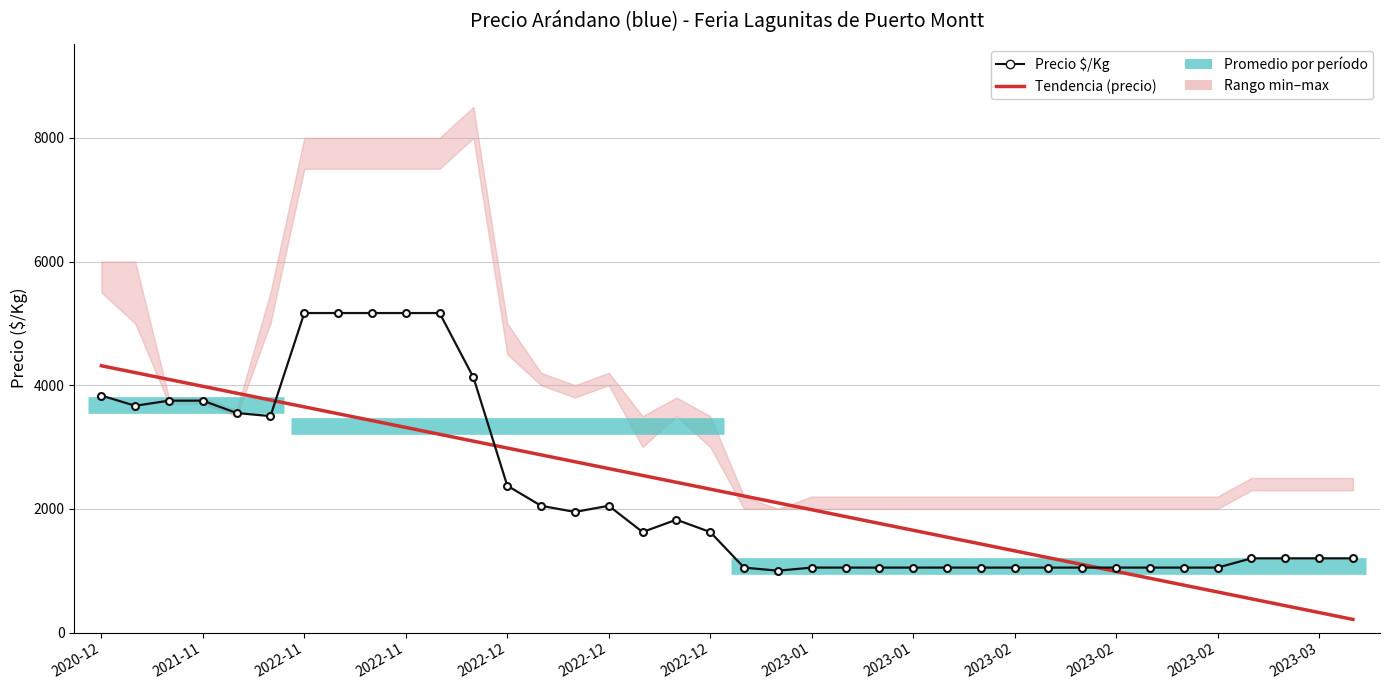

Reading left to right, transcribe all the data shown in this chart.

Precio $/Kg: 3833.0	3667.0	3750.0	3750.0	3550.0	3500.0	5167.0	5167.0	5167.0	5167.0	5167.0	4125.0	2375.0	2050.0	1950.0	2050.0	1625.0	1825.0	1625.0	1050.0	1000.0	1050.0	1050.0	1050.0	1050.0	1050.0	1050.0	1050.0	1050.0	1050.0	1050.0	1050.0	1050.0	1050.0	1200.0	1200.0	1200.0	1200.0
Tendencia (precio): 4314.6	4203.7	4092.8	3982.0	3871.1	3760.2	3649.3	3538.5	3427.6	3316.7	3205.8	3095.0	2984.1	2873.2	2762.4	2651.5	2540.6	2429.7	2318.9	2208.0	2097.1	1986.2	1875.4	1764.5	1653.6	1542.7	1431.9	1321.0	1210.1	1099.2	988.4	877.5	766.6	655.8	544.9	434.0	323.1	212.3
Precio mínimo: 5500.0	5000.0	3700.0	3700.0	3500.0	5000.0	7500.0	7500.0	7500.0	7500.0	7500.0	8000.0	4500.0	4000.0	3800.0	4000.0	3000.0	3500.0	3000.0	2000.0	2000.0	2000.0	2000.0	2000.0	2000.0	2000.0	2000.0	2000.0	2000.0	2000.0	2000.0	2000.0	2000.0	2000.0	2300.0	2300.0	2300.0	2300.0
Precio máximo: 6000.0	6000.0	3800.0	3800.0	3600.0	5500.0	8000.0	8000.0	8000.0	8000.0	8000.0	8500.0	5000.0	4200.0	4000.0	4200.0	3500.0	3800.0	3500.0	2200.0	2000.0	2200.0	2200.0	2200.0	2200.0	2200.0	2200.0	2200.0	2200.0	2200.0	2200.0	2200.0	2200.0	2200.0	2500.0	2500.0	2500.0	2500.0